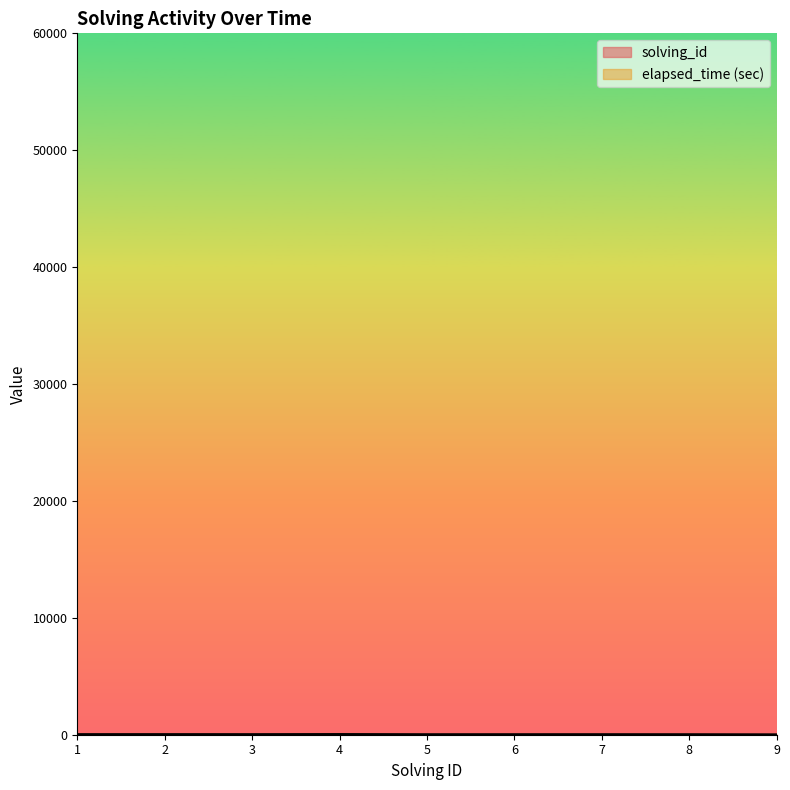

True or false: elapsed_time and solving_id cross at least once.

False